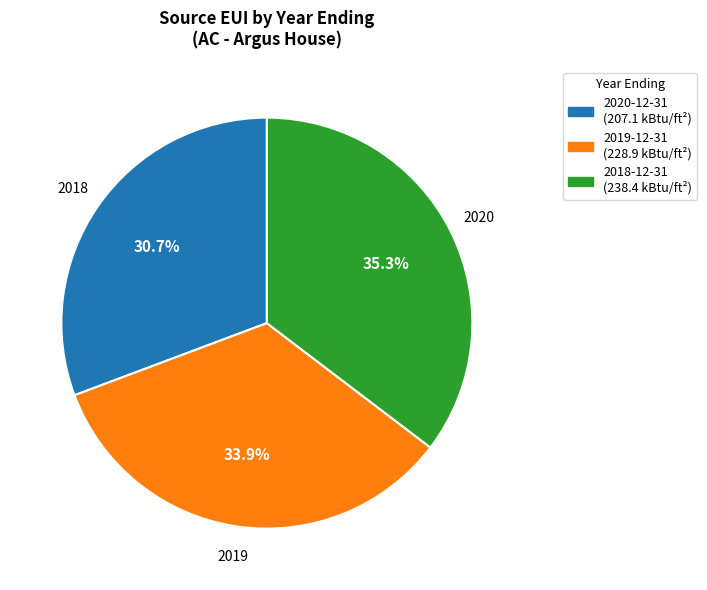

Is it true that 2020-12-31 is 36% of the pie?

False